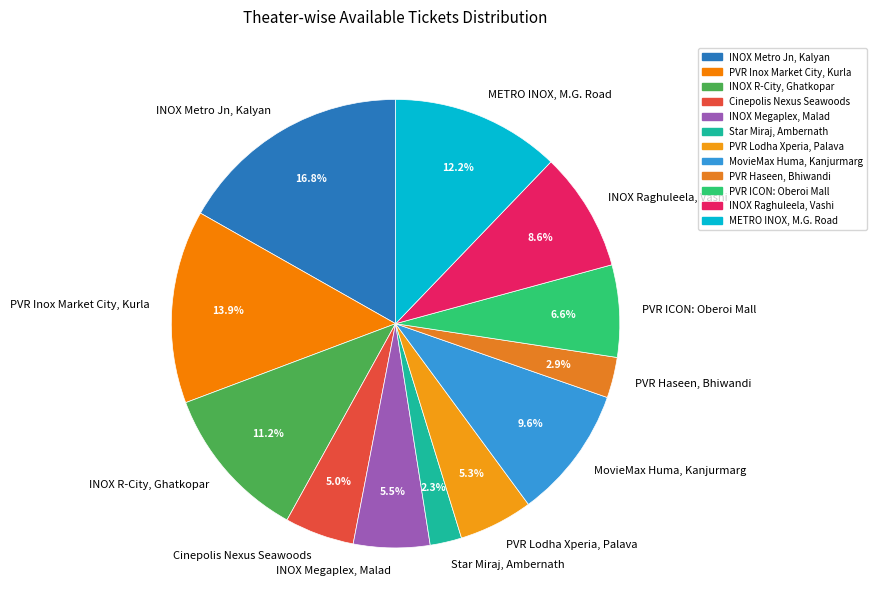

Count the number of slices in the pie.

12